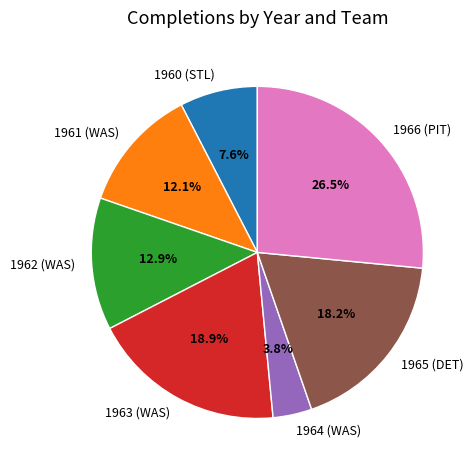

Is 1965 (DET) the majority of the pie?

No